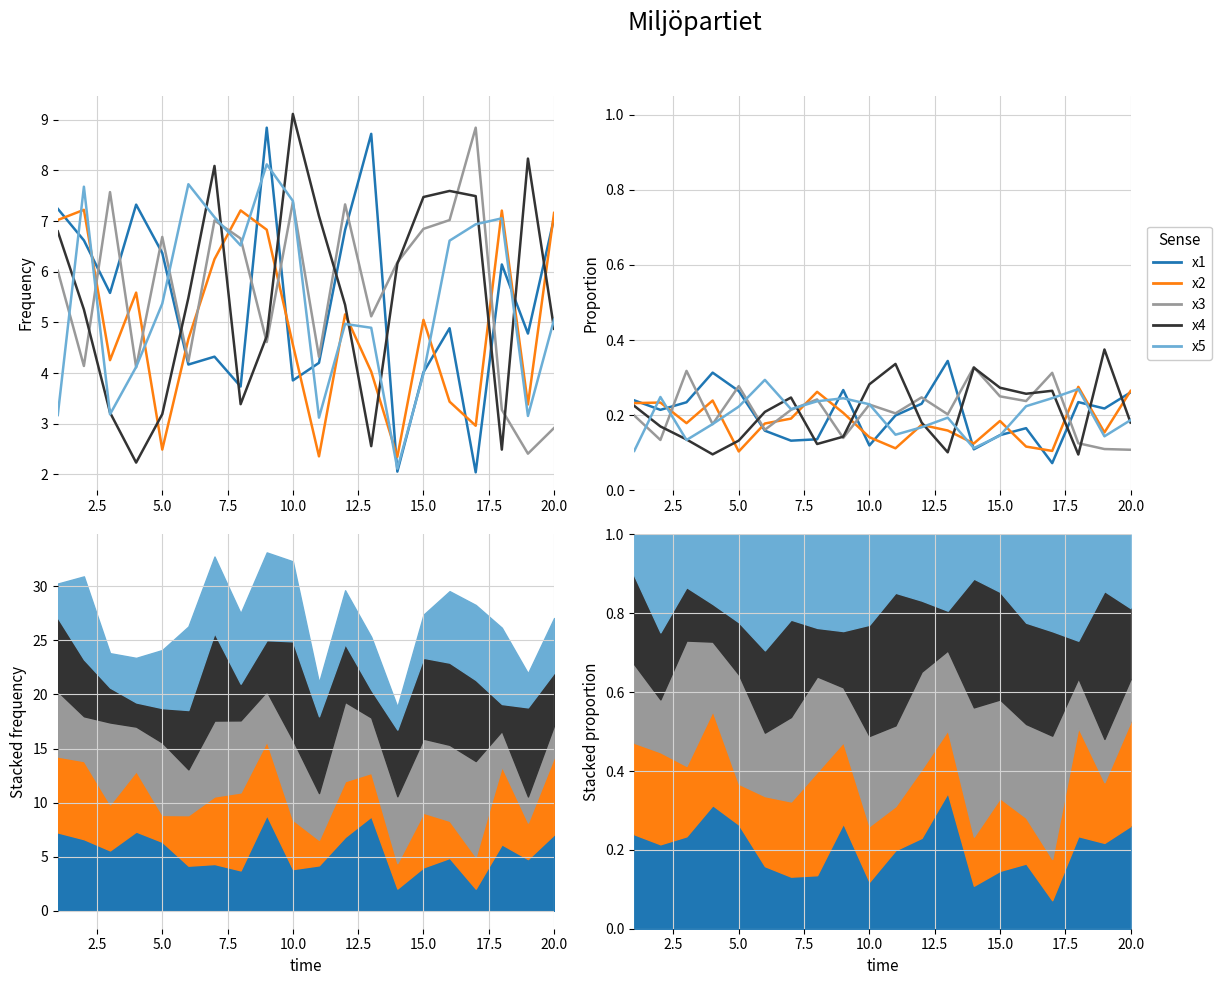

At how many categories does at least one series exceed 0?

20